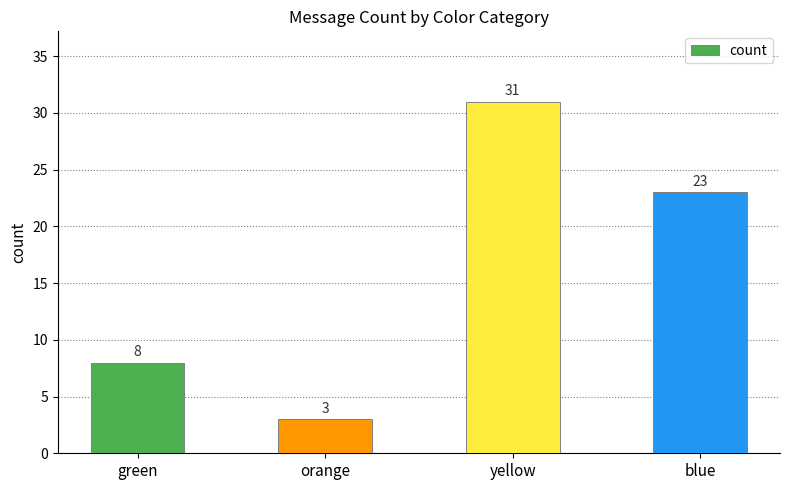

What is the average value?

16